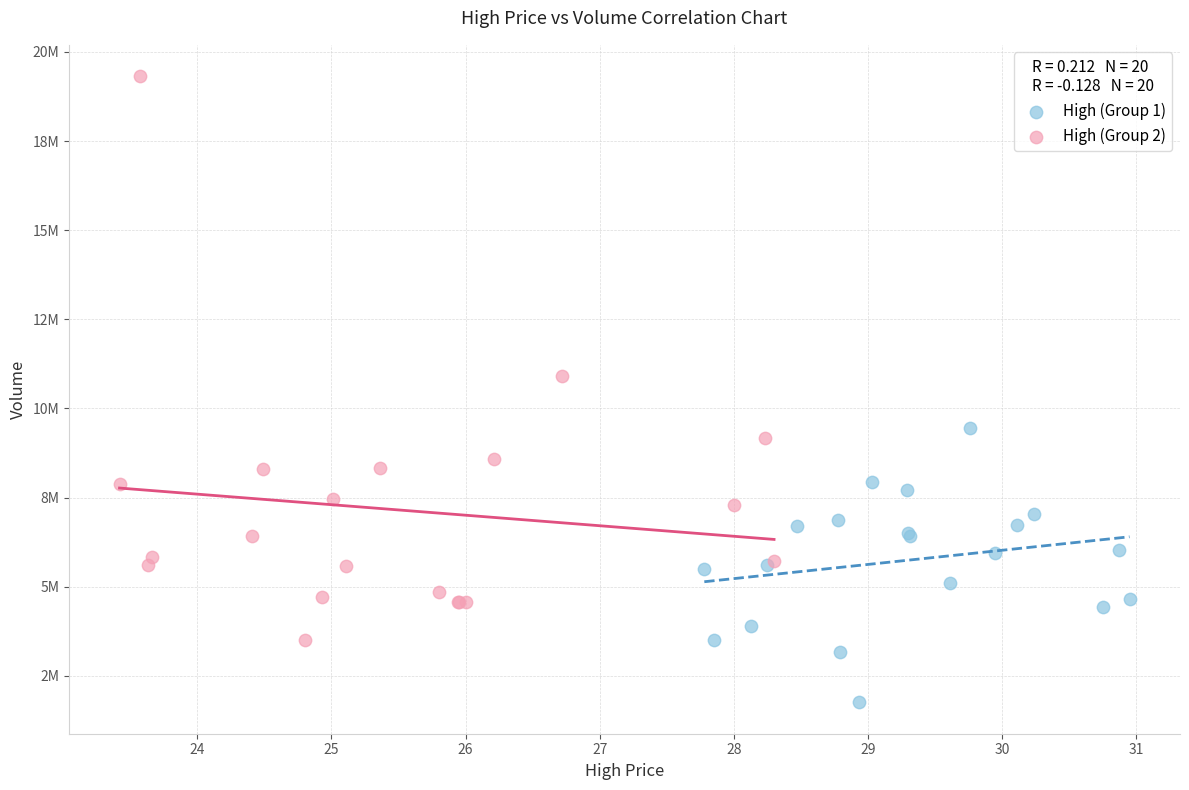

What are all the series names shown in the legend?

High (Group 1), High (Group 2)